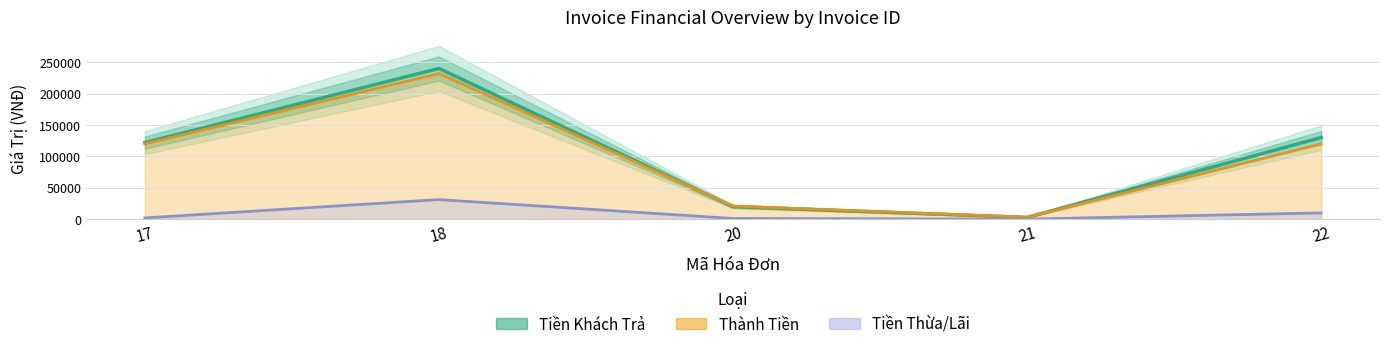

What is the difference between the Tiền Khách Trả values at 17 and 21?

119200